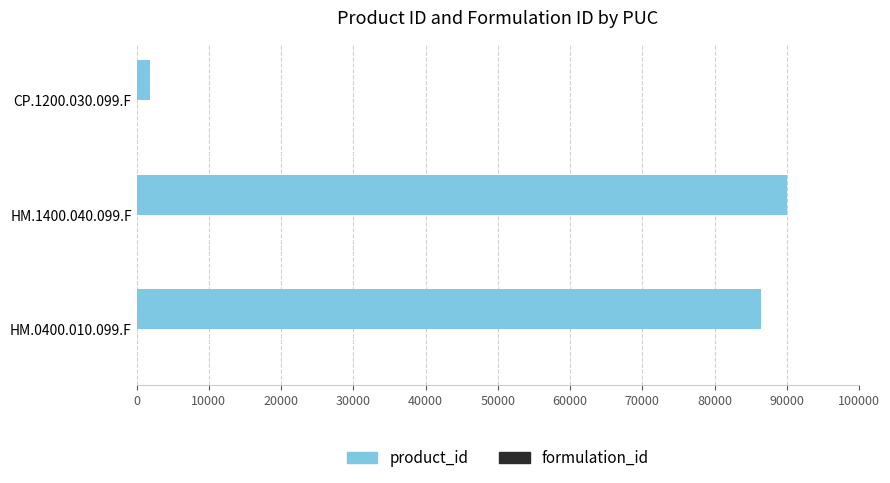

Which category has the highest value in the product_id series?

HM.1400.040.099.F